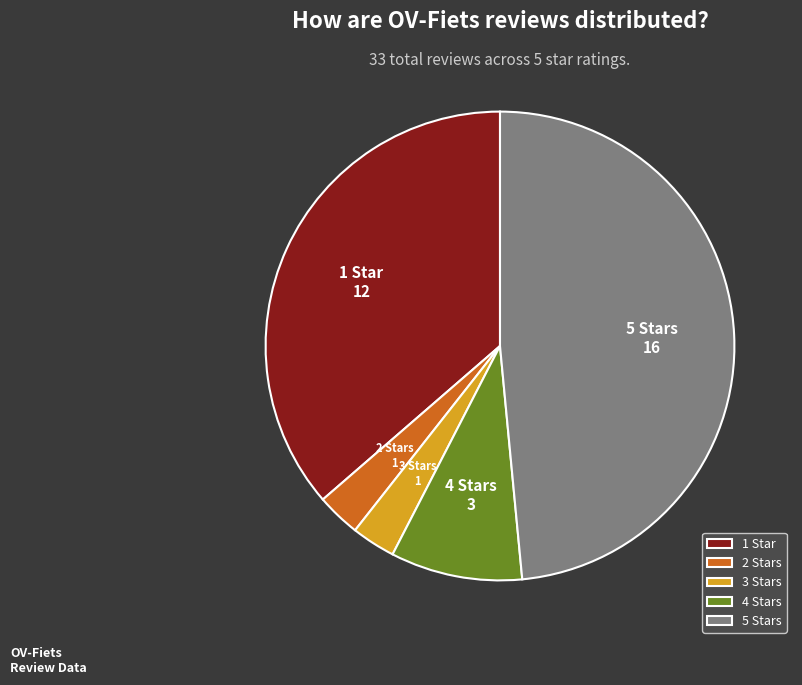

Which has a higher value, 1 Star or 5 Stars?

5 Stars